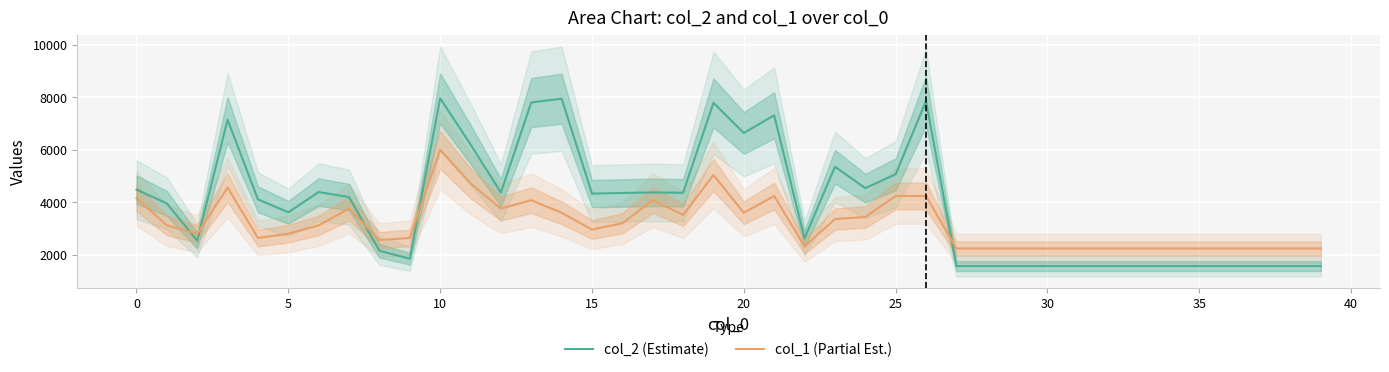

What is the maximum value for col_1 (Partial Est.)?

6000